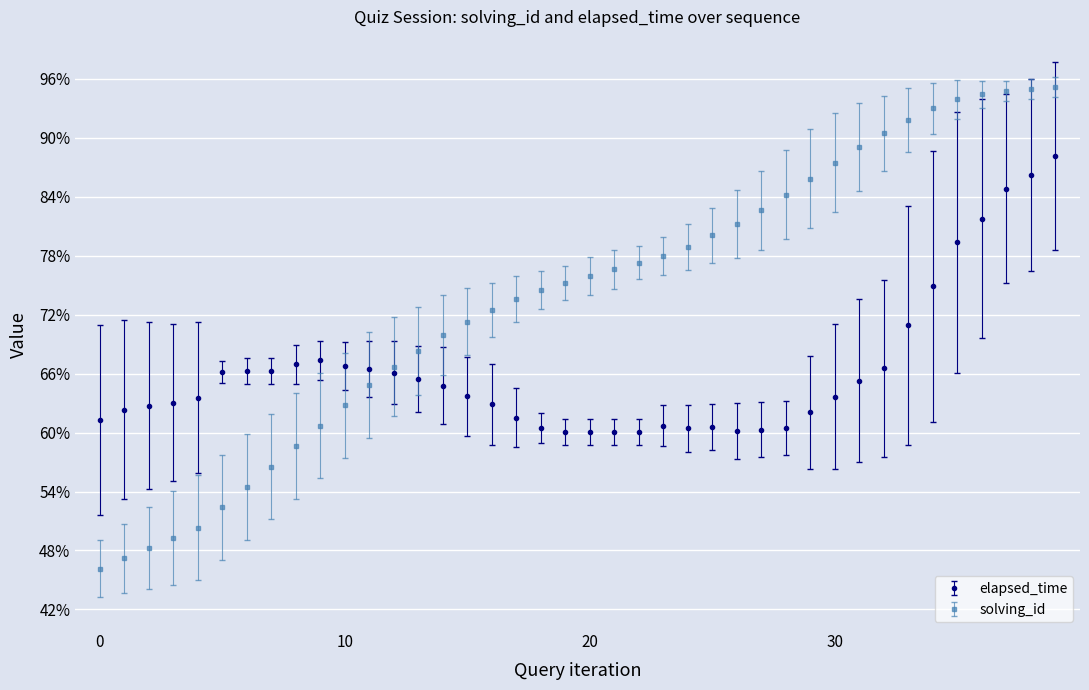

What is the sum of all solving_id values?

2949.5